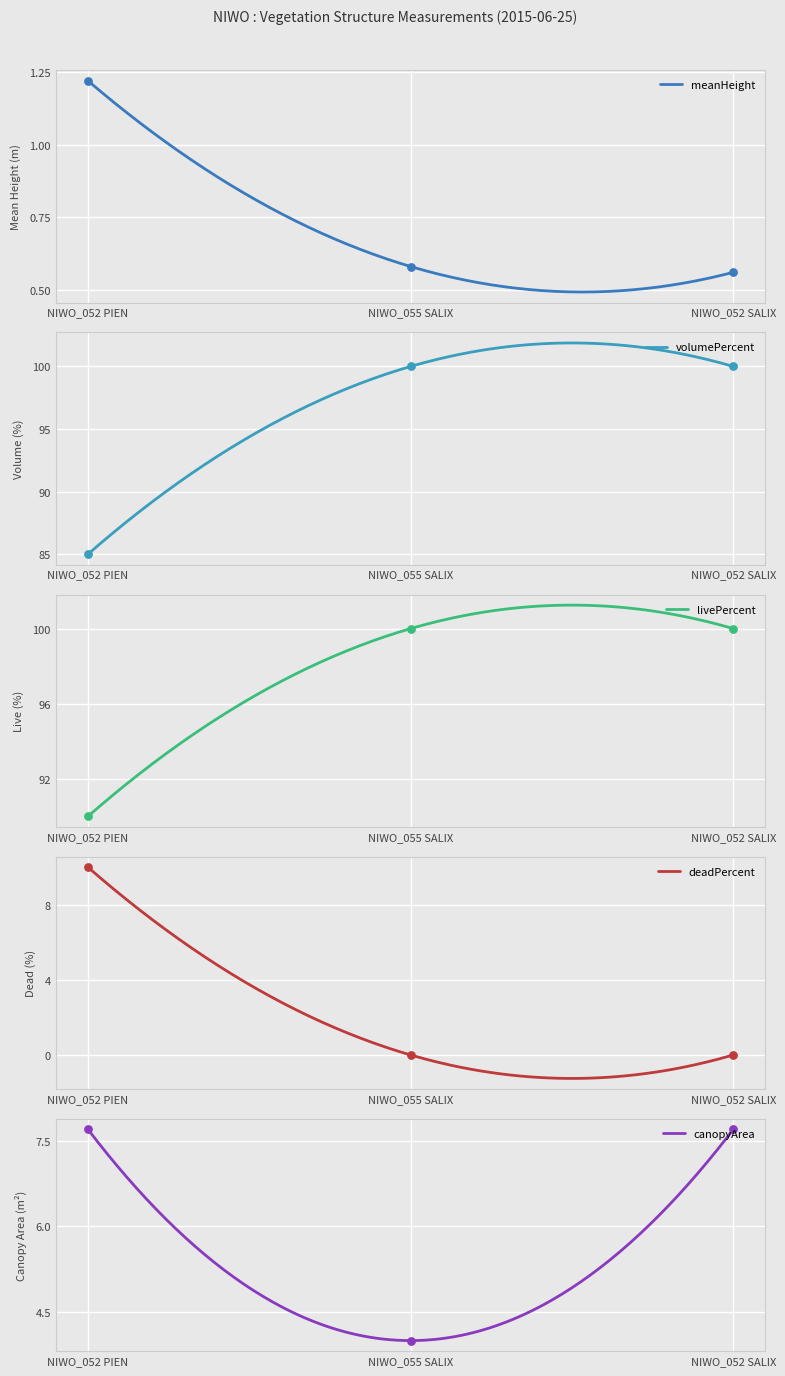

What is the total value across all series at NIWO_052 SALIX?

208.3